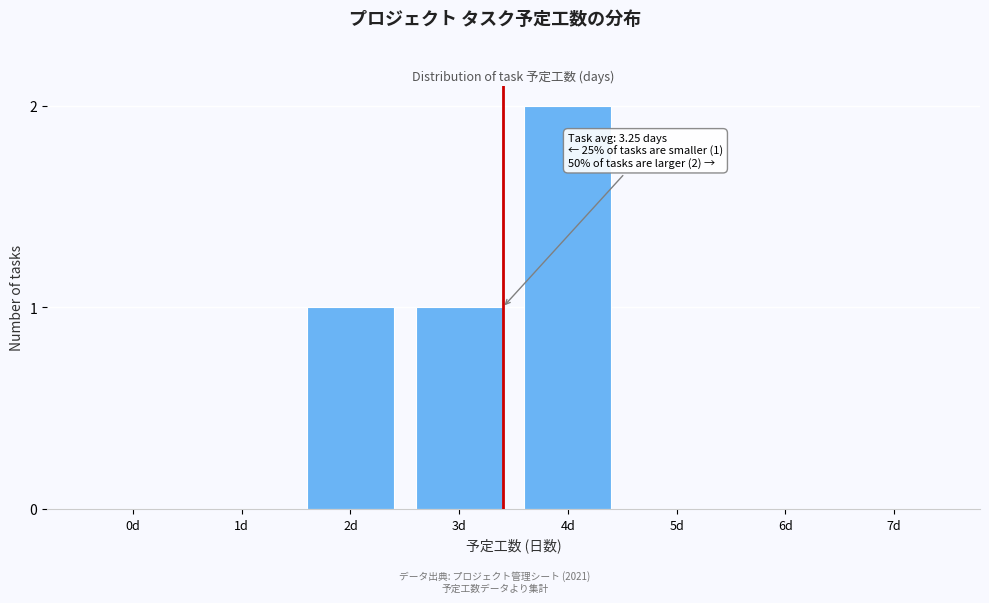

Reading right to left, list all the values displayed in this chart.

7d=0	6d=0	5d=0	4d=2	3d=1	2d=1	1d=0	0d=0